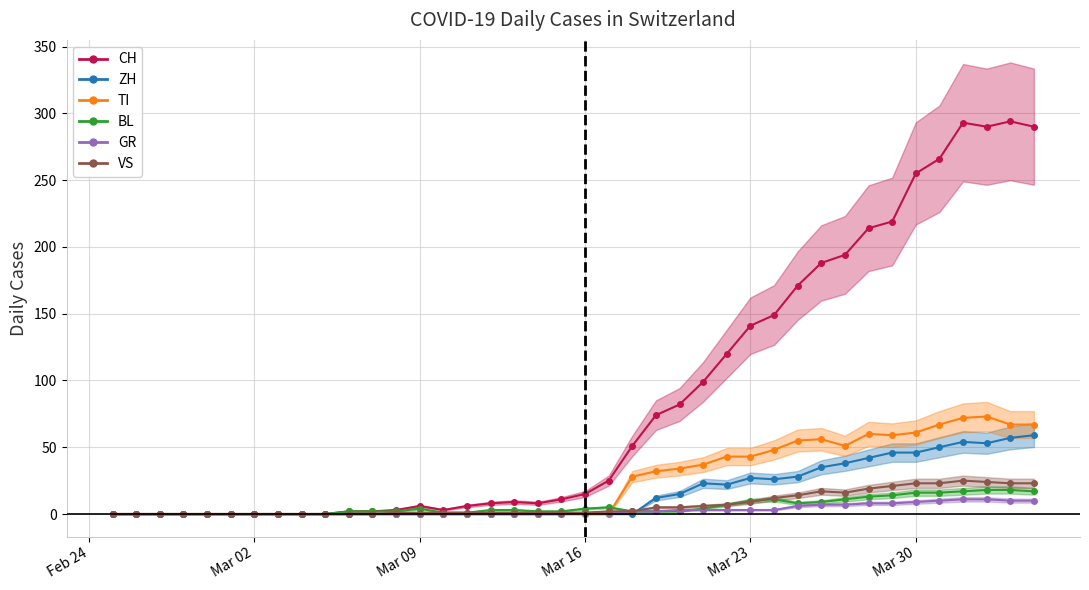

Which series has the widest spread of values?

CH